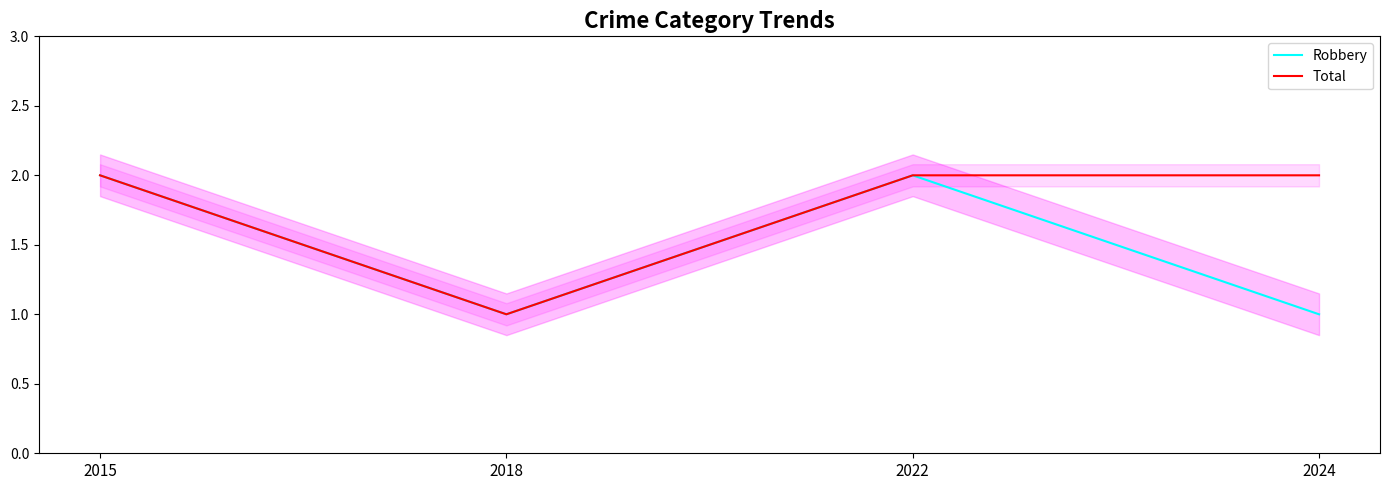

What is the minimum value shown in the chart?

1